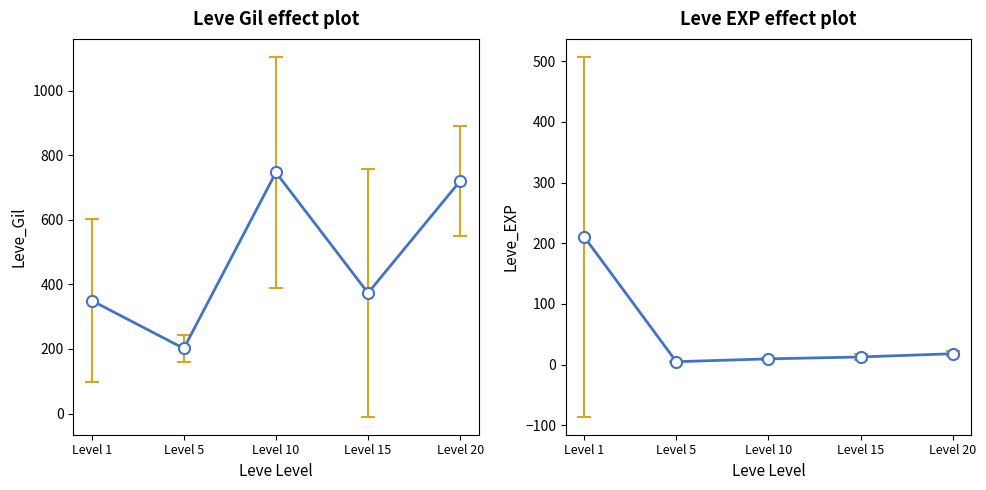

What are all the series names shown in the legend?

Leve Gil, Leve EXP